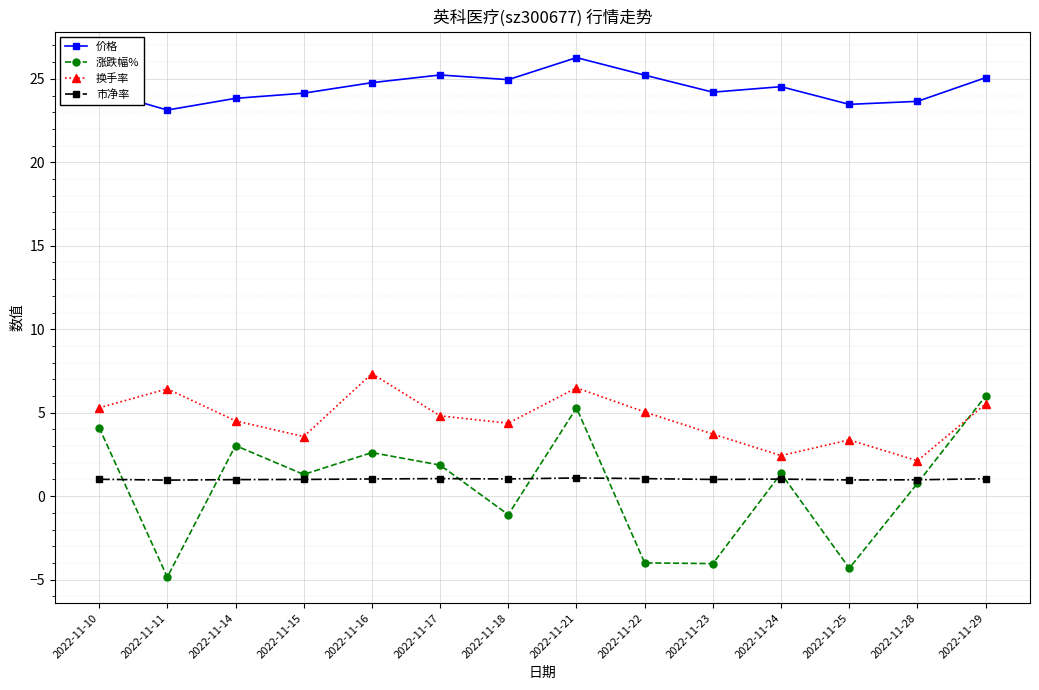

True or false: 换手率 and 市净率 cross at least once.

False